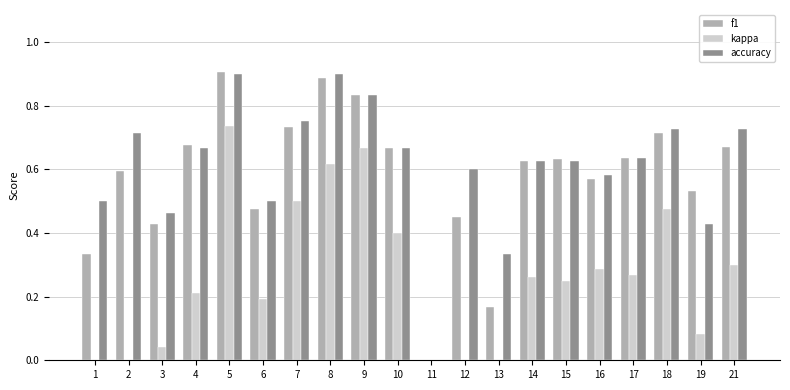

True or false: f1 has a value of 0.6 at 17.

True